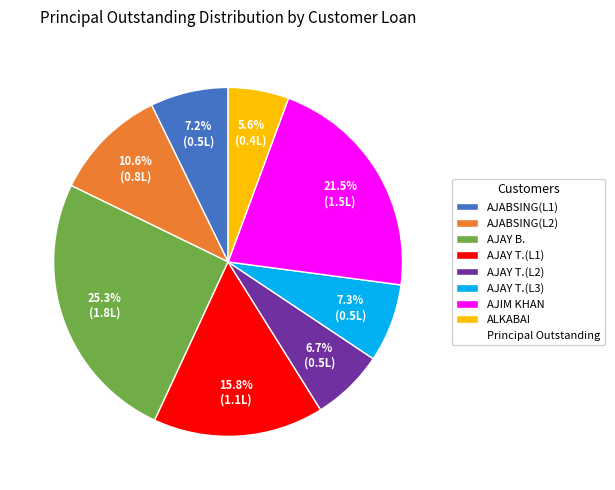

Is there a majority slice in this chart?

No